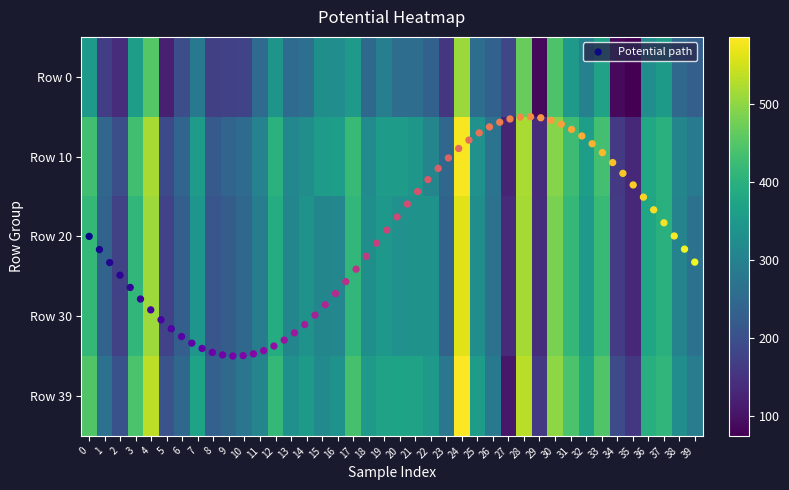

At which category is the sum across all series the highest?

24